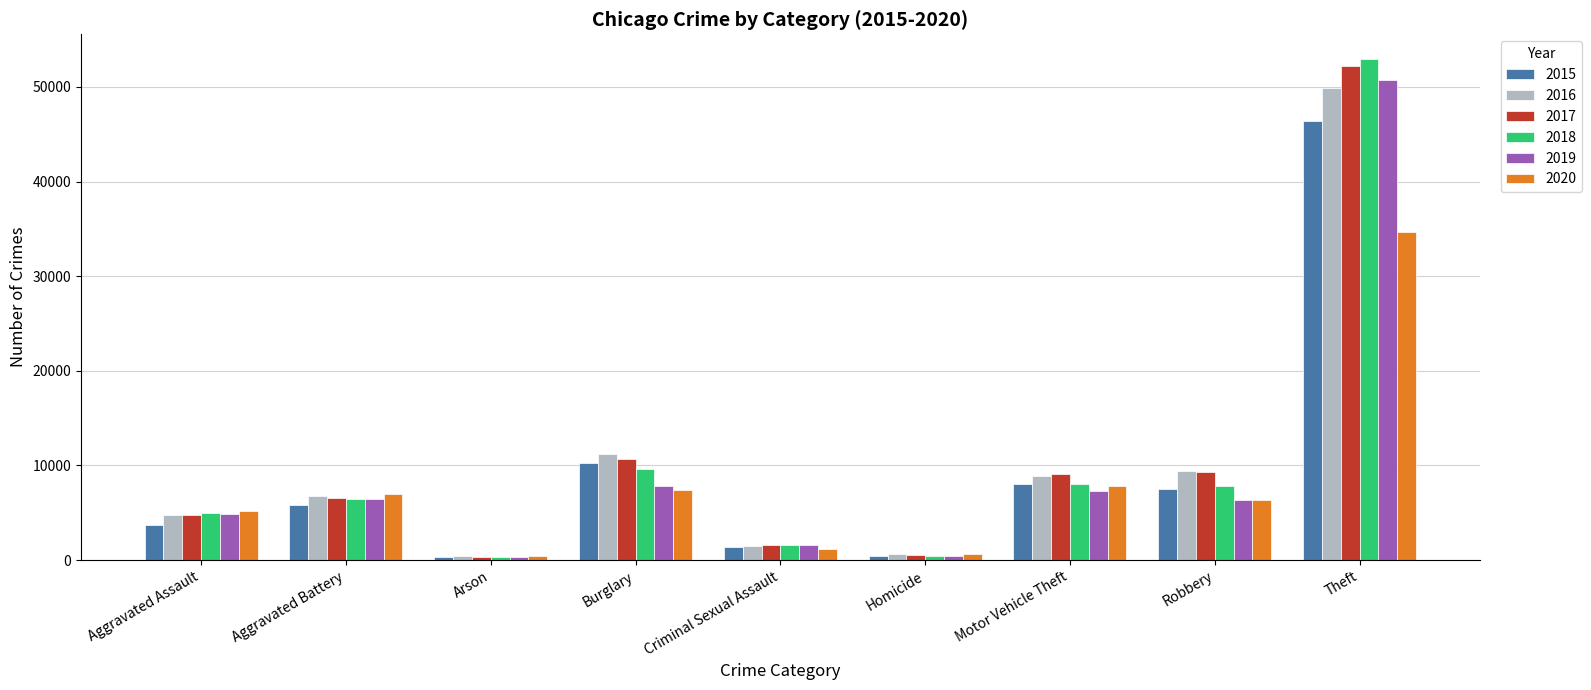

How many data points does each series have?

9